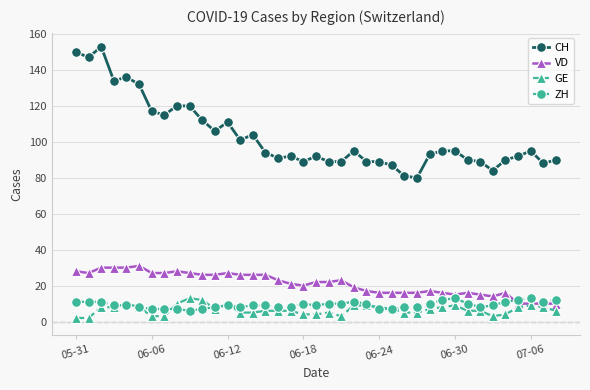

True or false: CH and GE intersect in this chart.

False